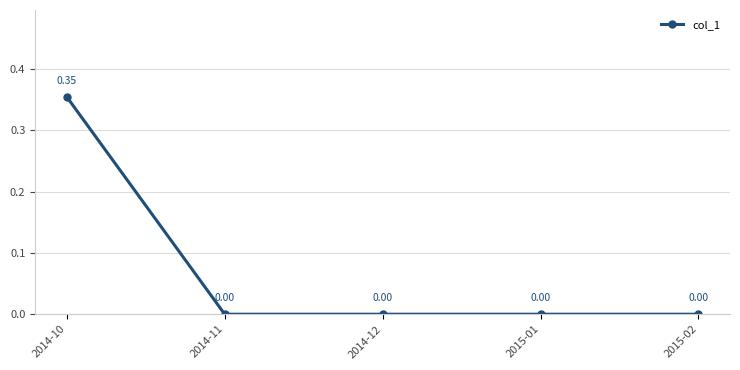

How many data points does each series have?

5